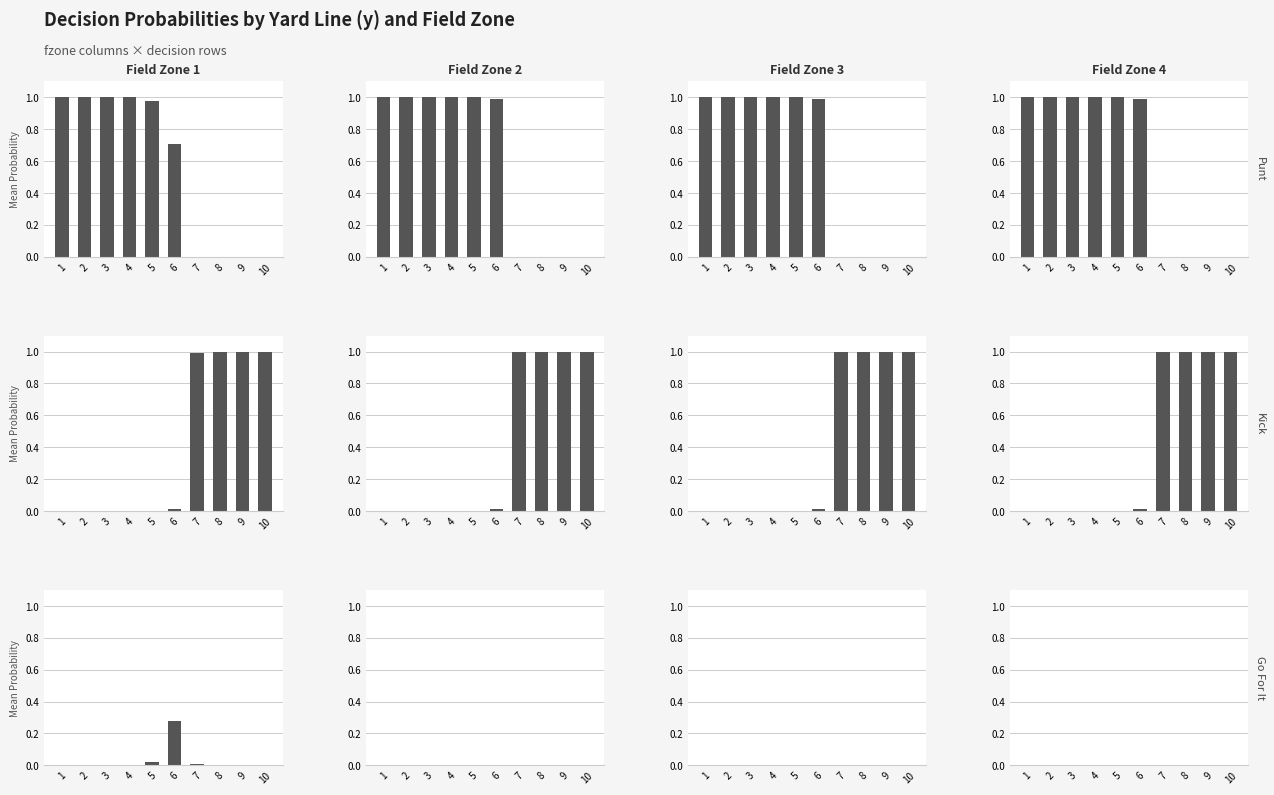

What is the total value across all series at 7?

1.0